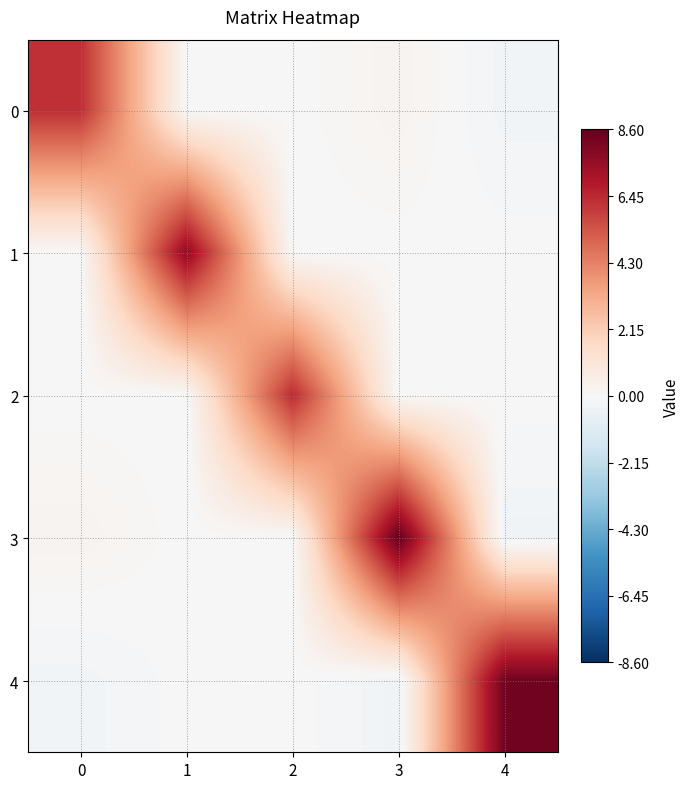

Reading left to right, extract all data points from this chart.

0: 0=6.3	1=0.0	2=0.0	3=0.3	4=-0.3
1: 0=0.0	1=7.6	2=0.0	3=0.0	4=0.0
2: 0=0.0	1=0.0	2=6.4	3=0.0	4=0.0
3: 0=0.3	1=0.0	2=0.0	3=8.6	4=-0.3
4: 0=-0.3	1=0.0	2=0.0	3=-0.3	4=8.3